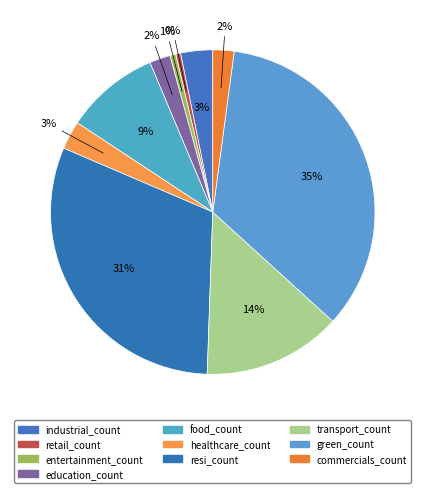

Is there any slice that represents more than half of the pie?

No